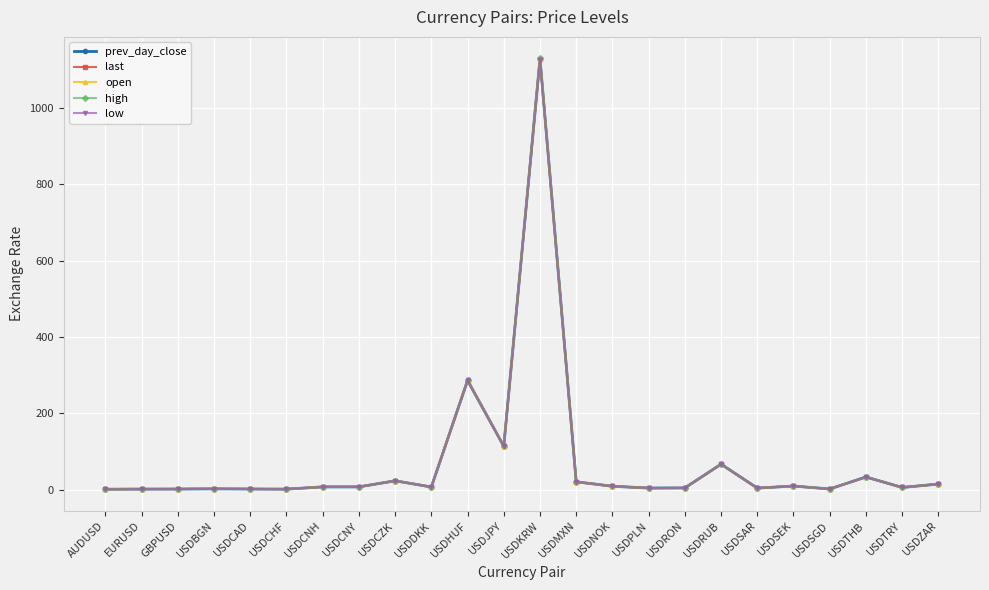

What is the maximum value shown in the chart?

1129.5